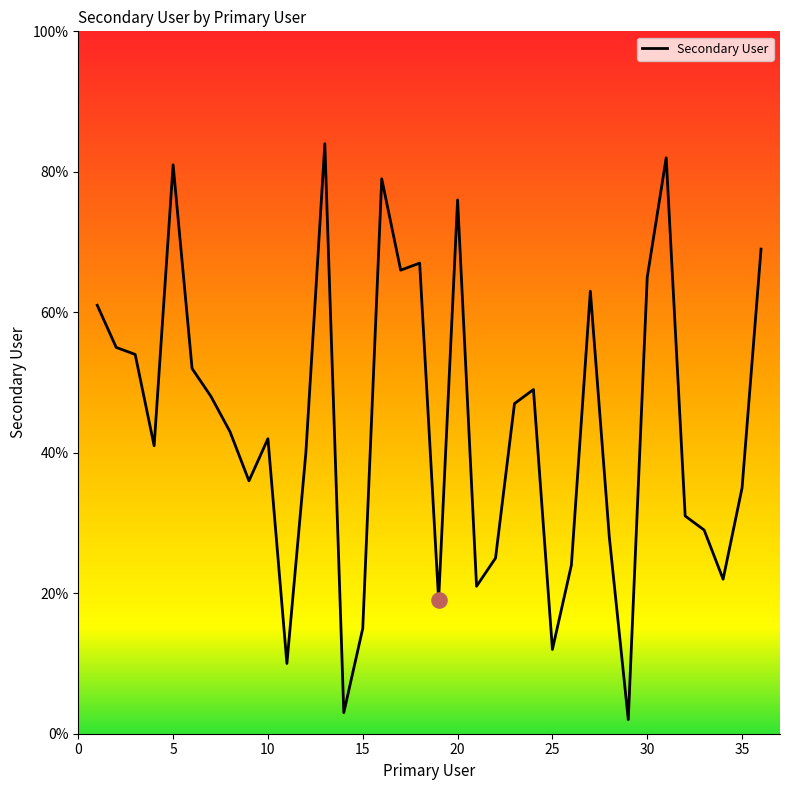

What is the greatest value displayed?

84